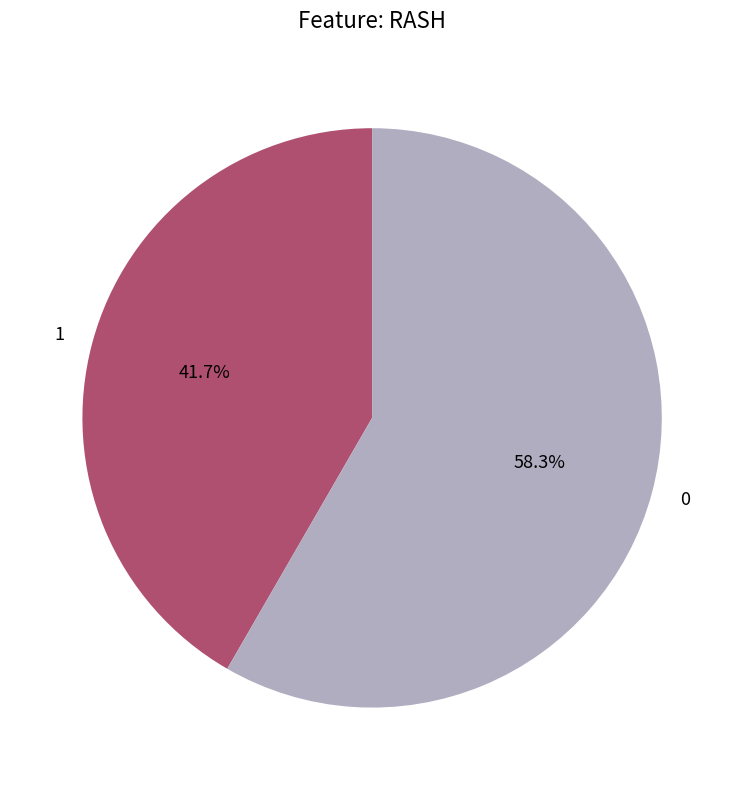

To the nearest percent, what portion does 0 represent?

58%